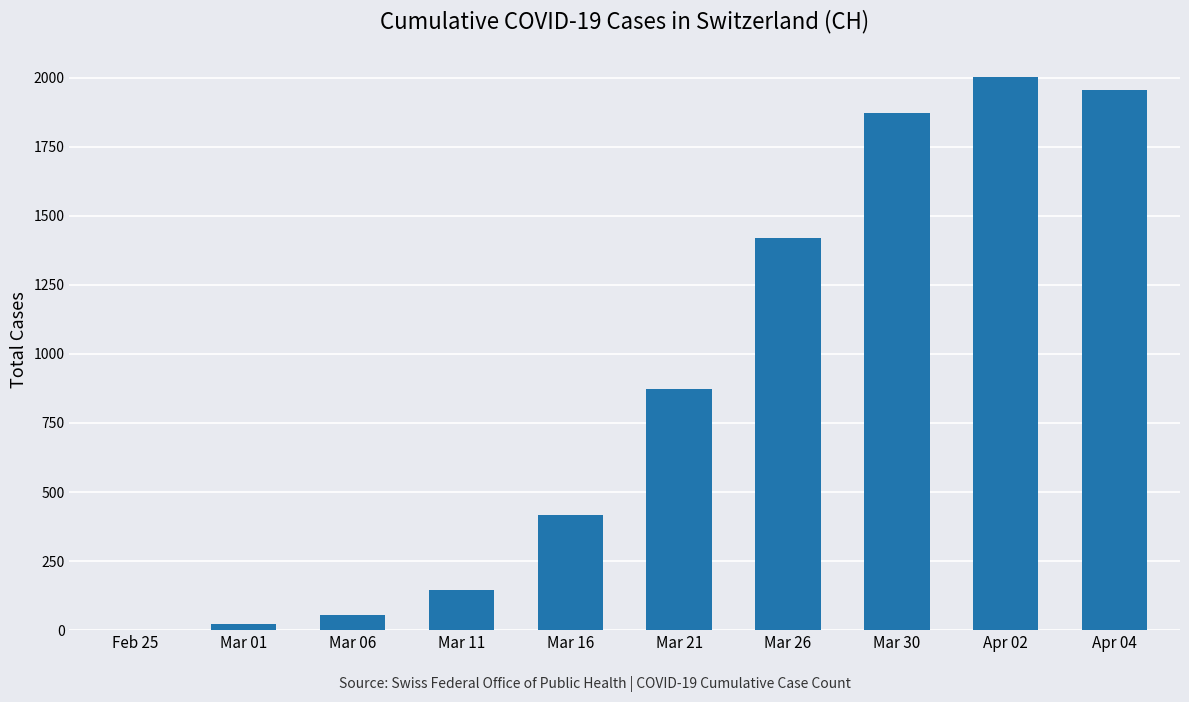

What is the sum of all values?

8762